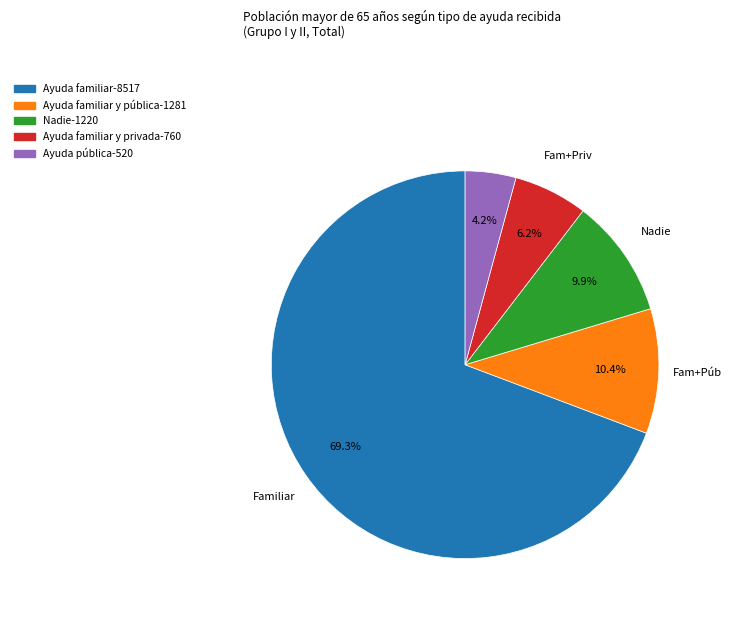

Is there a majority slice in this chart?

Yes